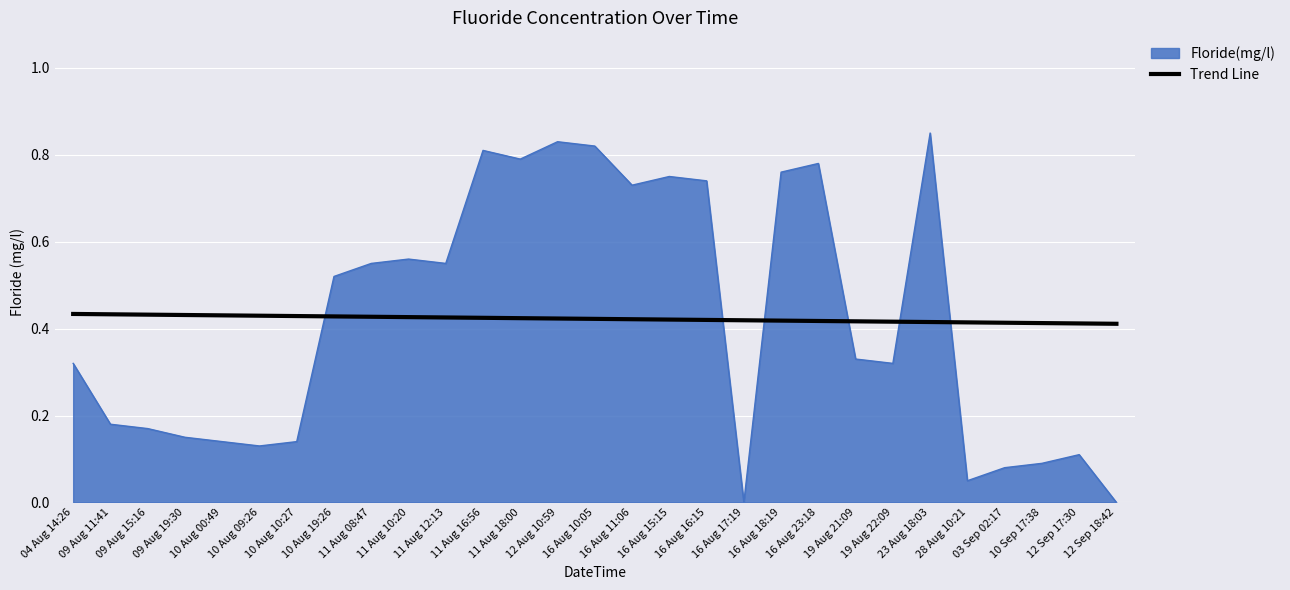

What position from the right is 09 Aug 15:16?

27